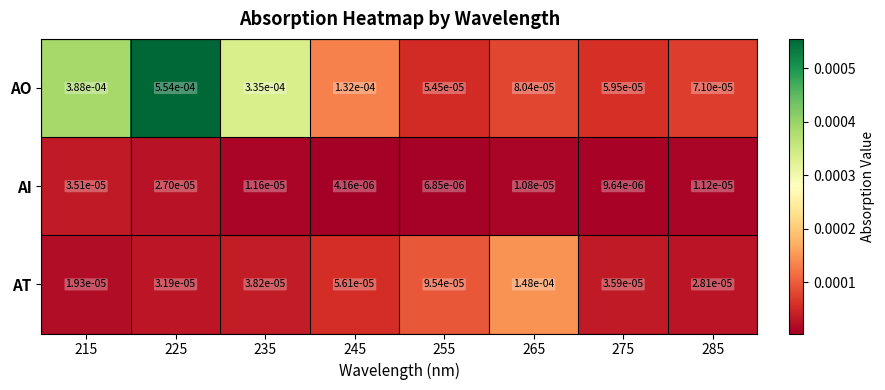

How many distinct data groups are displayed?

3